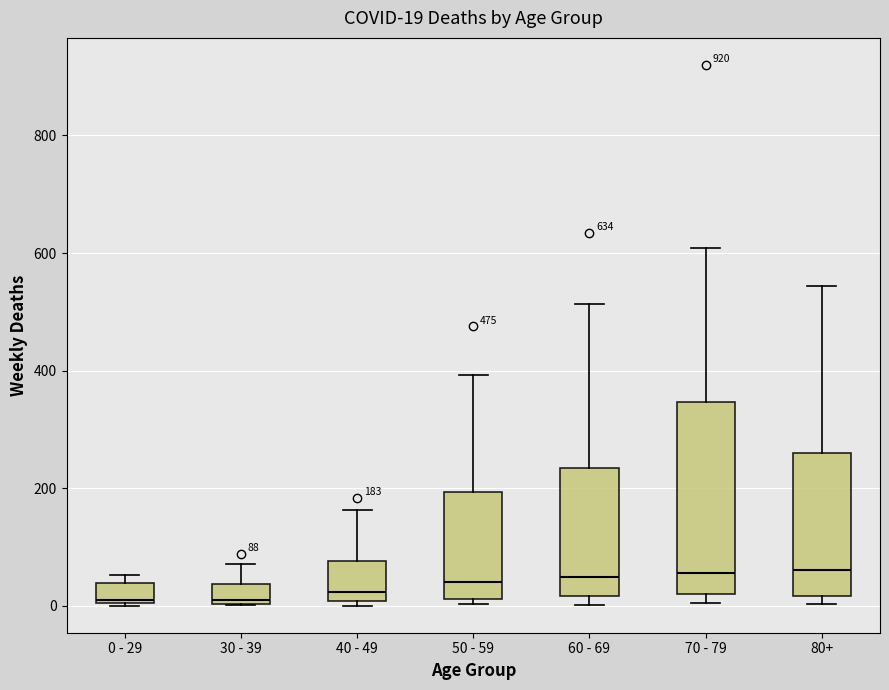

Which box is the tallest, from its lower edge to its upper edge?

70 - 79